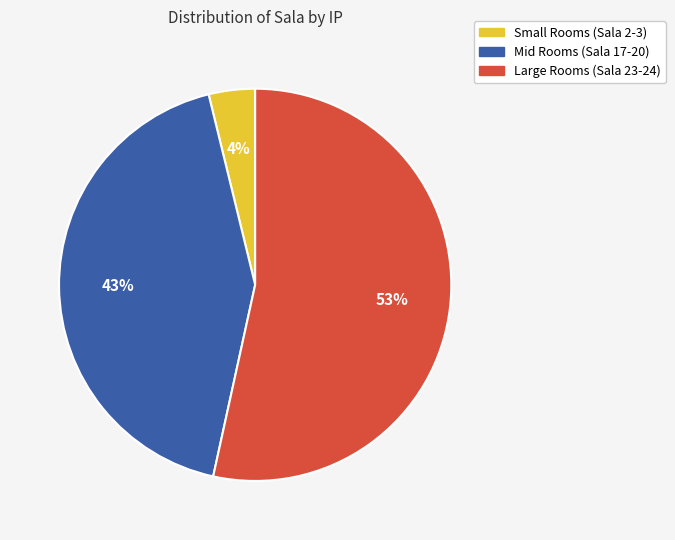

How many segments does this pie chart have?

3